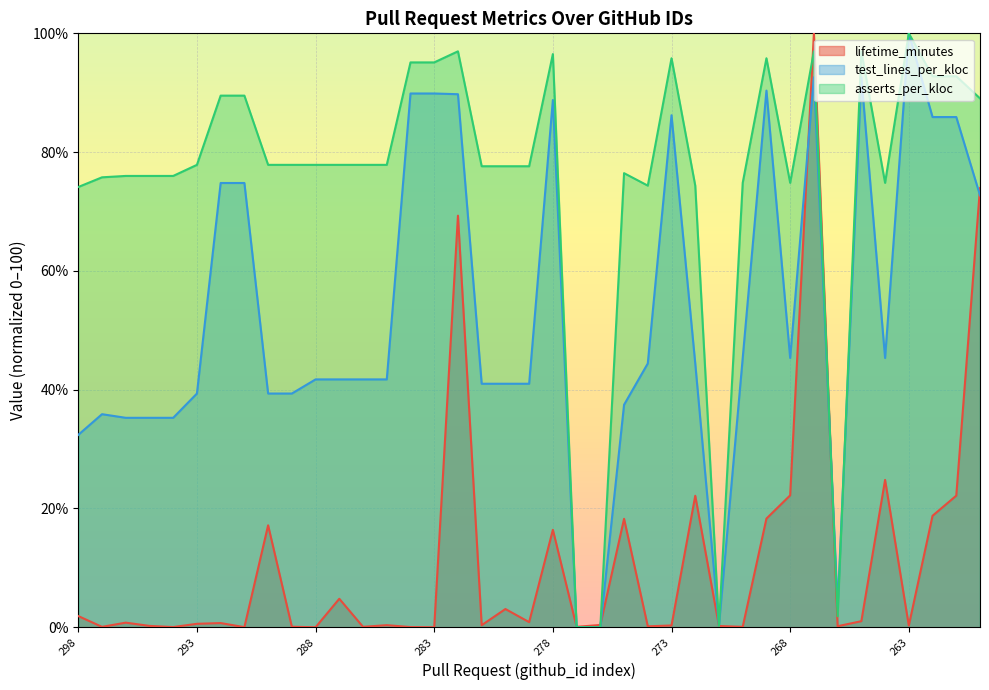

True or false: lifetime_minutes has a value of 18.8 at 262.

True